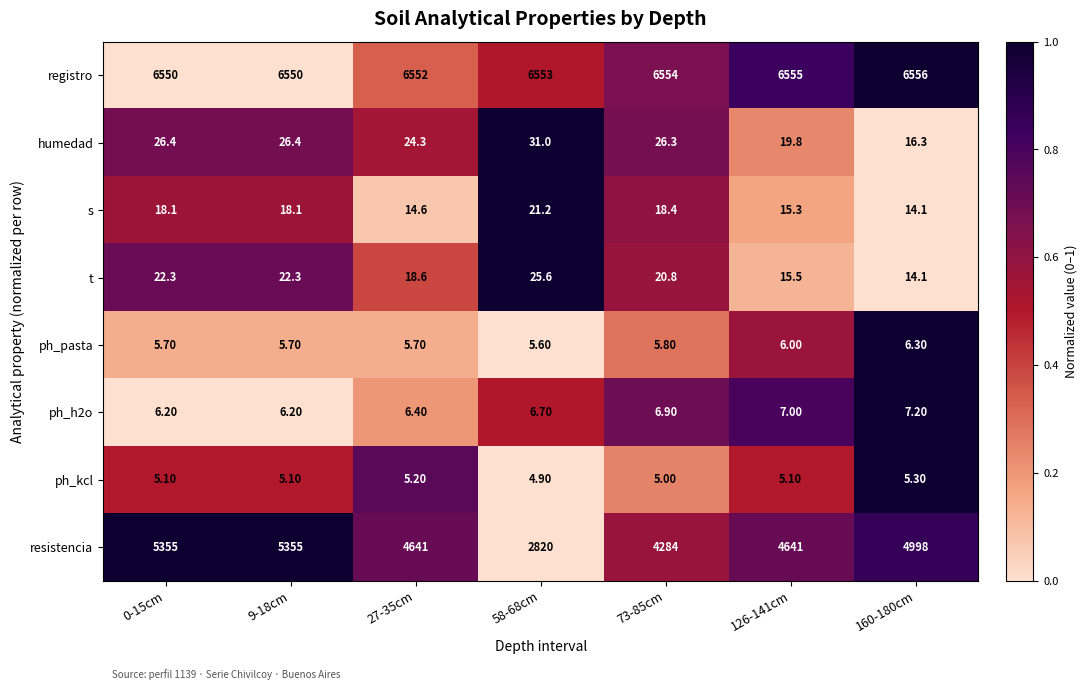

What is the total value across all series at 58-68cm?

9468.0